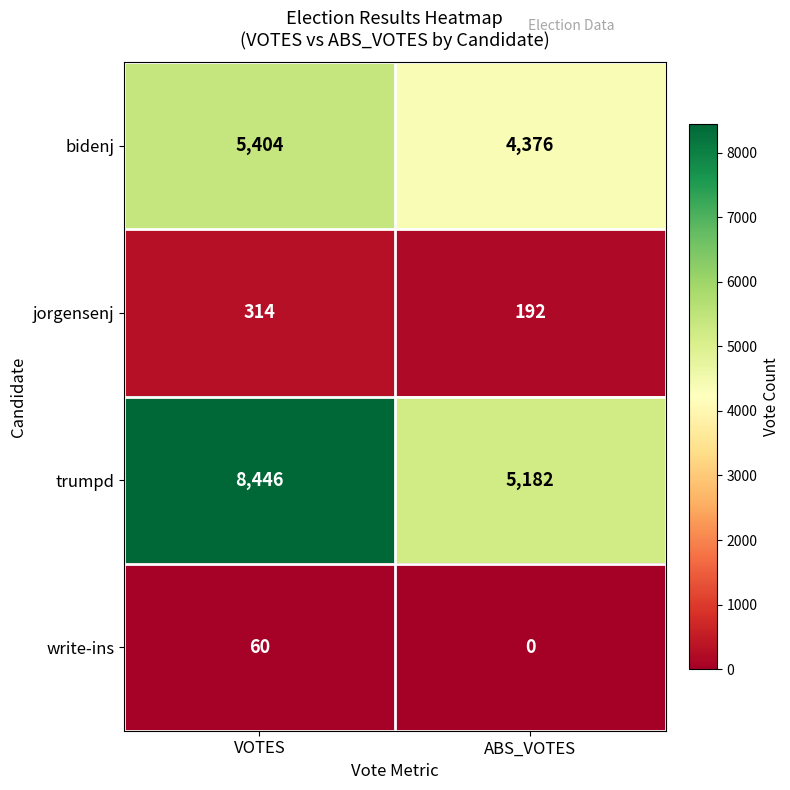

Reading left to right, what are all the values shown in this chart?

bidenj: 5404	4376
jorgensenj: 314	192
trumpd: 8446	5182
write-ins: 60	0